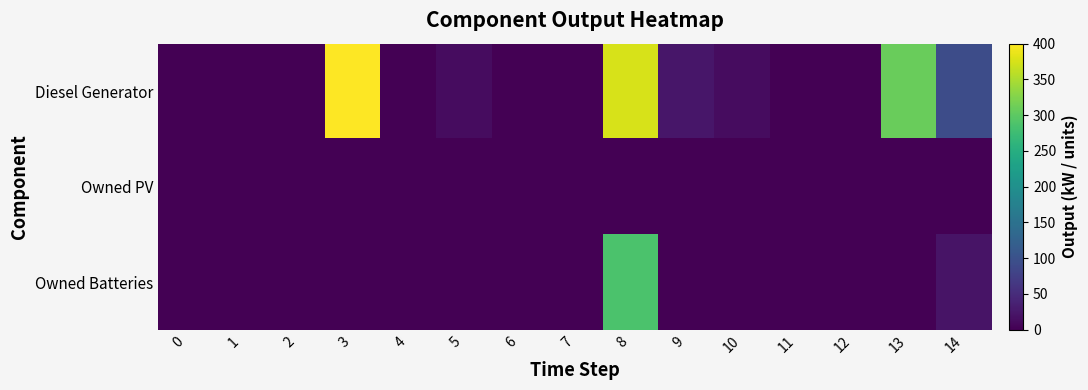

List the series in order of their peak value, highest first.

Diesel Generator, Owned Batteries, Owned PV